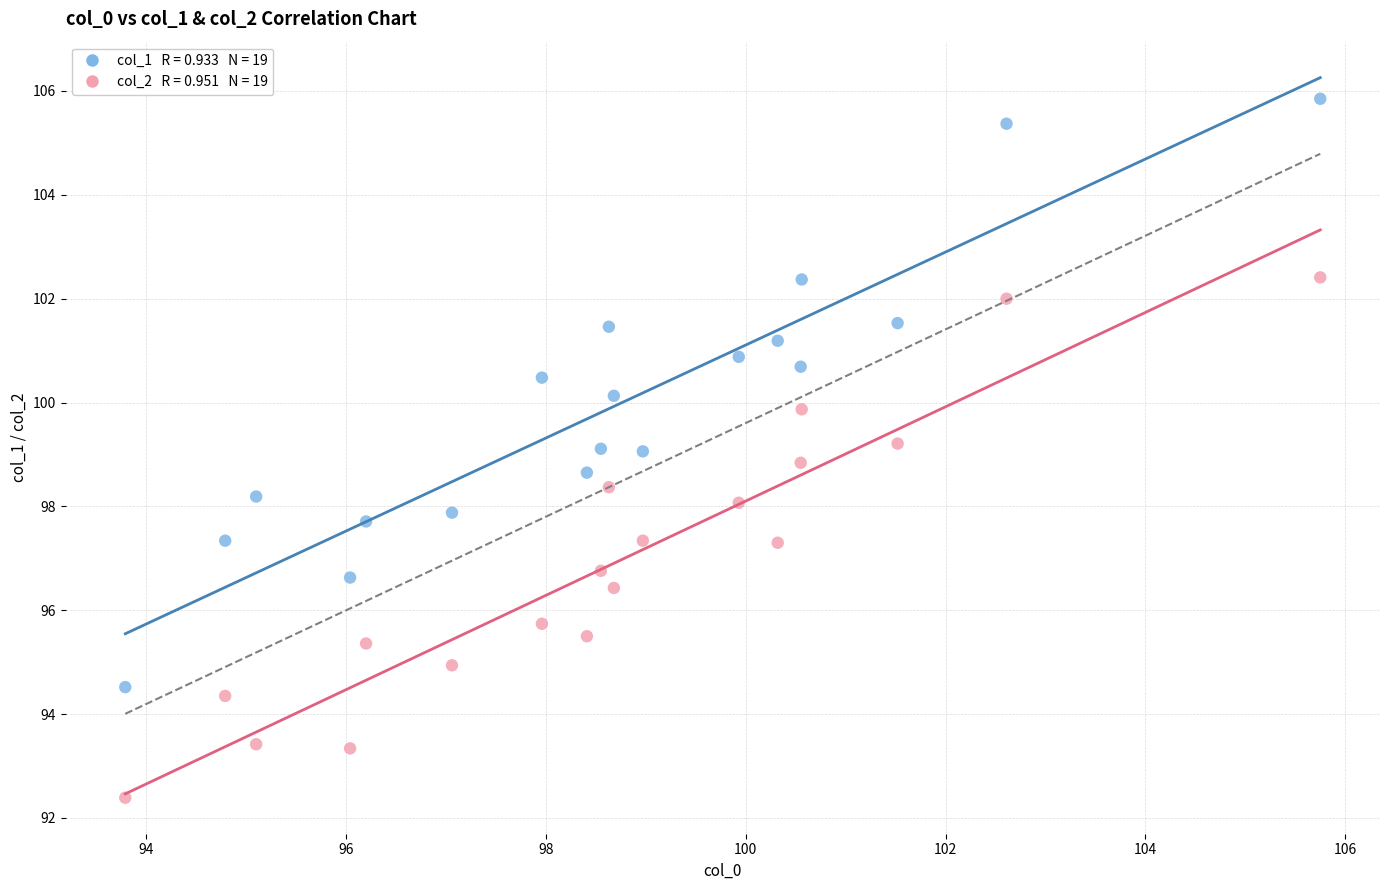

Across all data points, what is the range of Y values (max minus min)?

13.5